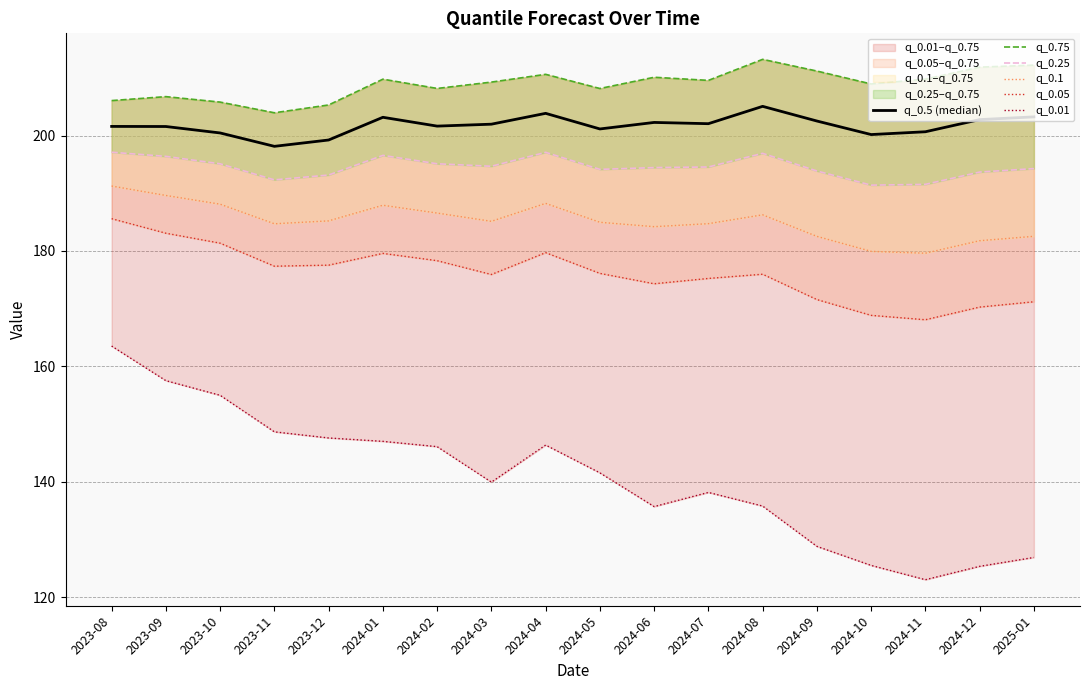

Where is the first local maximum for q_0.1?

2024-01